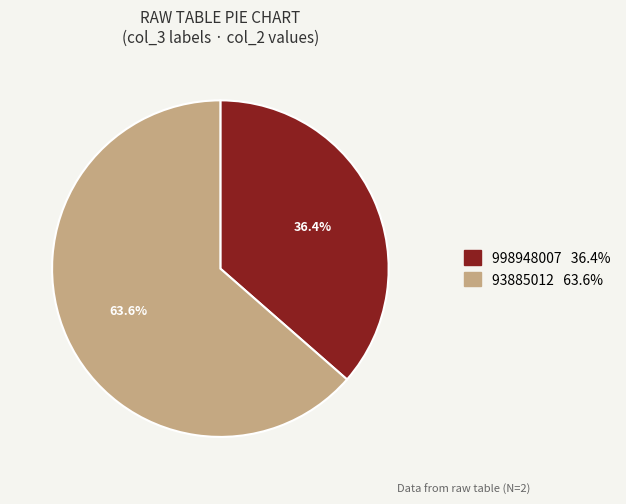

What is the largest slice in the pie chart?

93885012